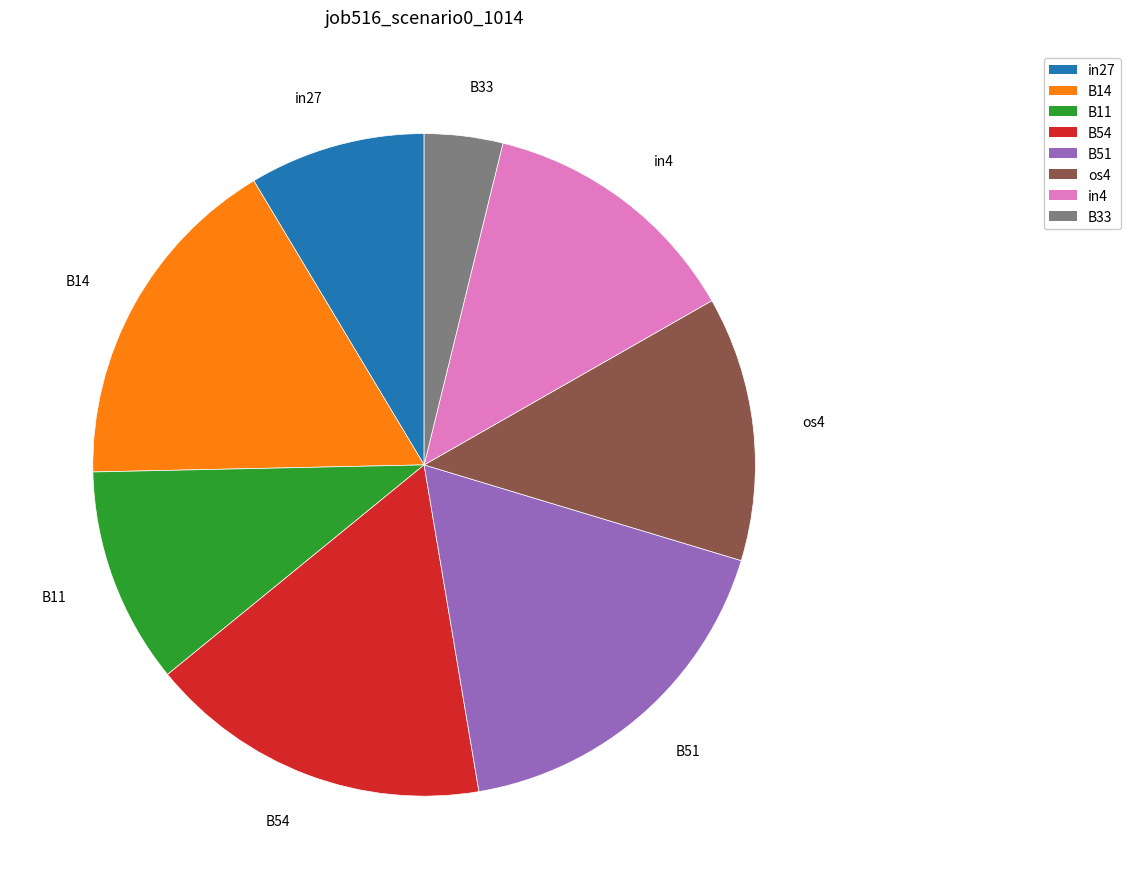

Is the sum of B51 and B33 greater than half?

No